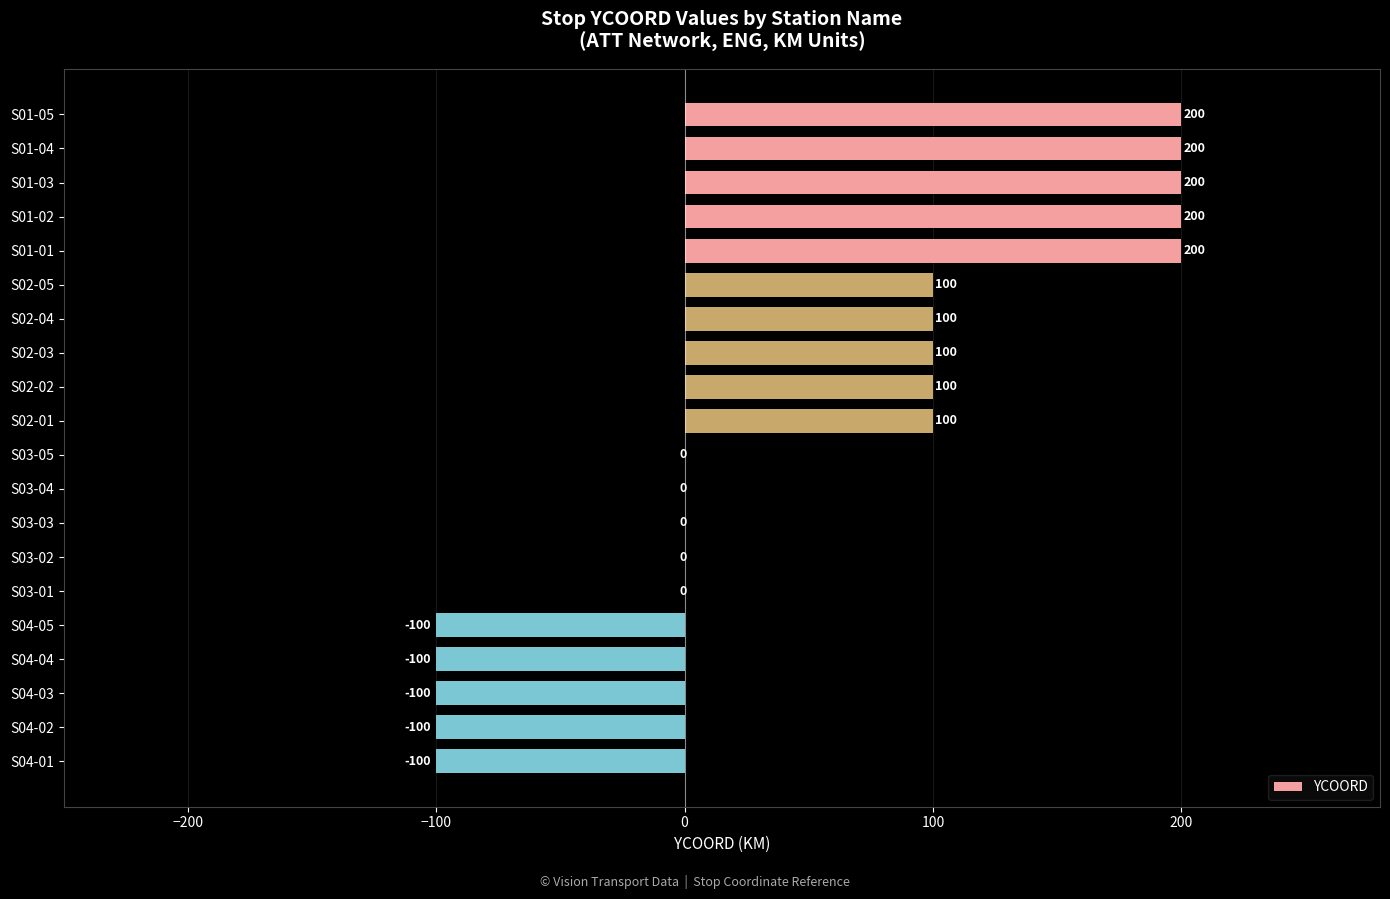

What value does the data have at S01-03, to the nearest 5?

200